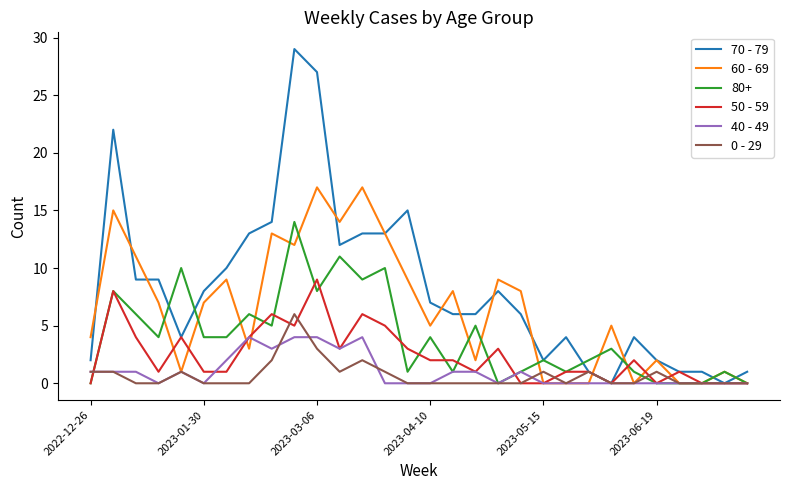

What is the maximum value for 80+?

14